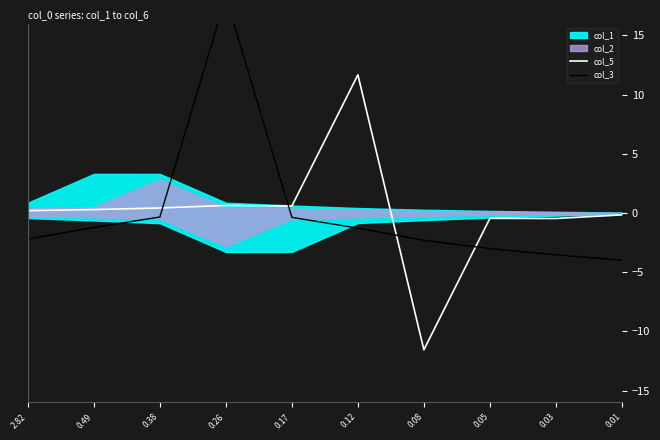

What is the average value of the col_5 series?

0.1